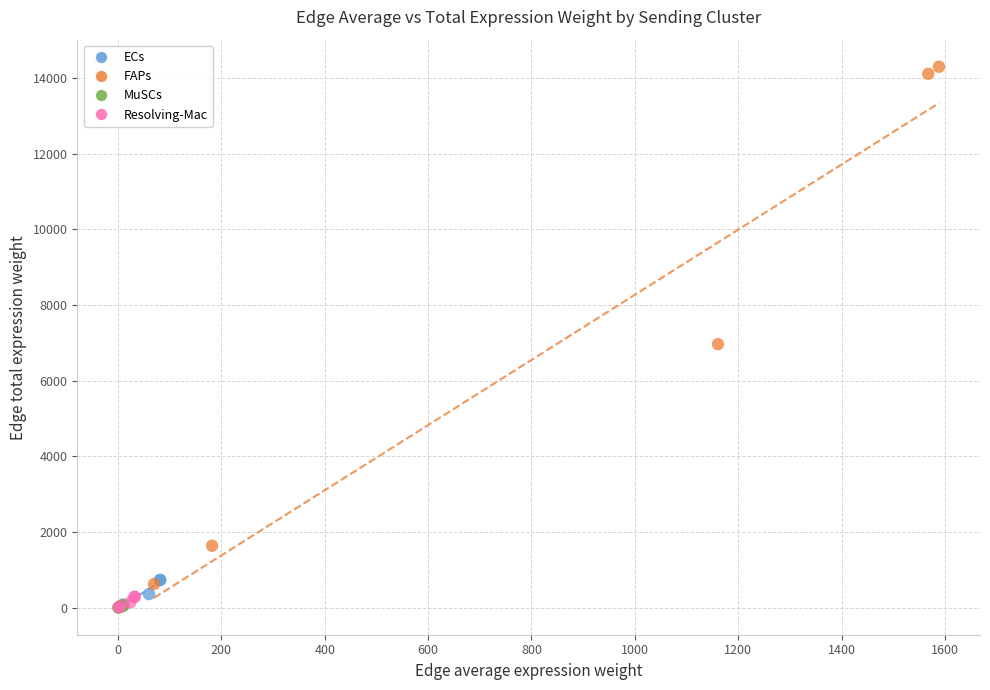

Which series has the widest spread of Y values?

FAPs